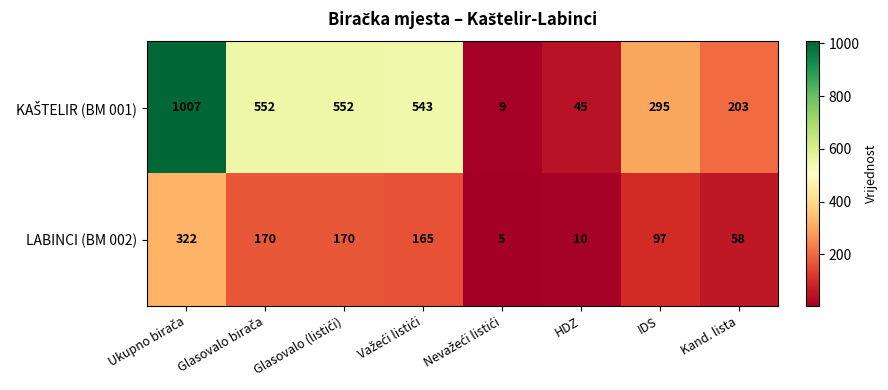

Is it true that LABINCI (BM 002) equals 10 at HDZ?

True